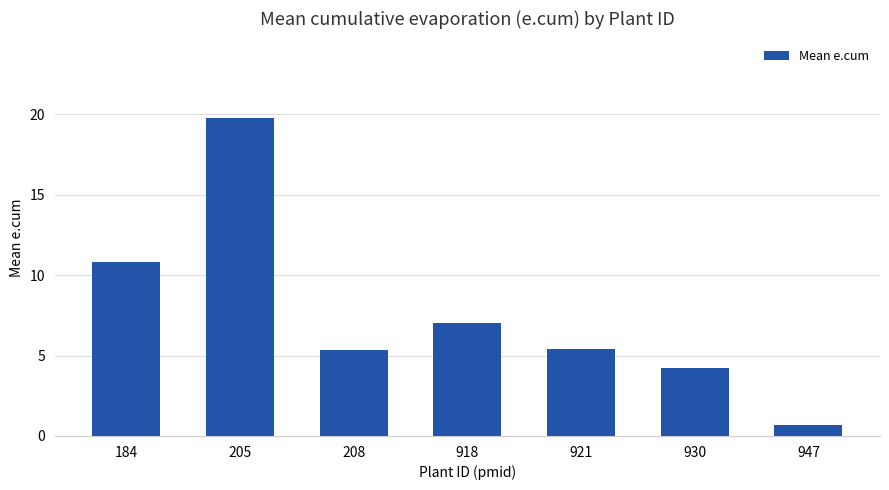

What is the difference between the values at 208 and 947?

4.6